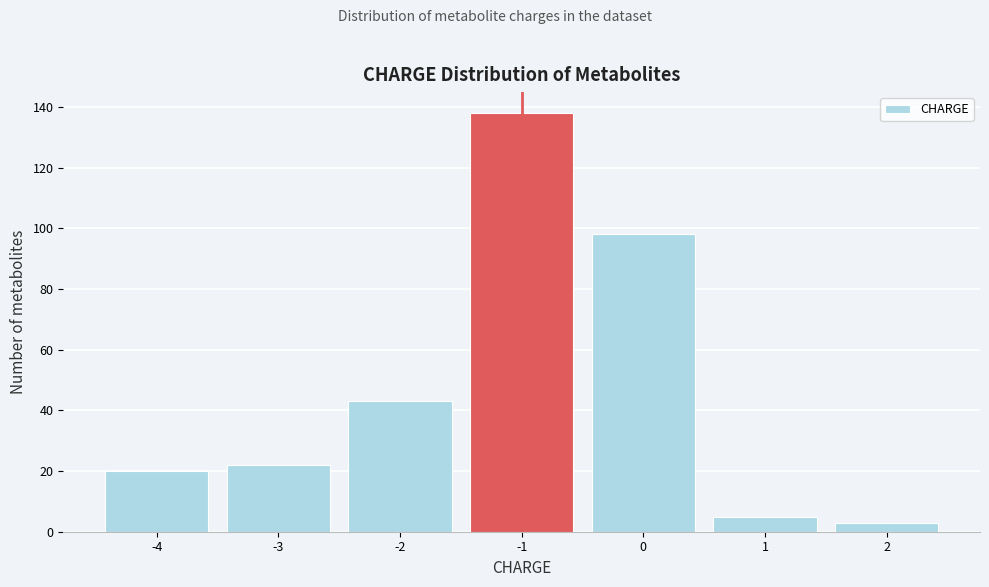

Reading left to right, transcribe this chart: for each bar, give the range it covers on the x-axis and its height. The values are not printed on the chart, so give them approximately, as read against the axis.

-4.5 to -3.5: 20
-3.5 to -2.5: 22
-2.5 to -1.5: 44
-1.5 to -0.5: 138
-0.5 to 0.5: 98
0.5 to 1.5: 6
1.5 to 2.5: 4